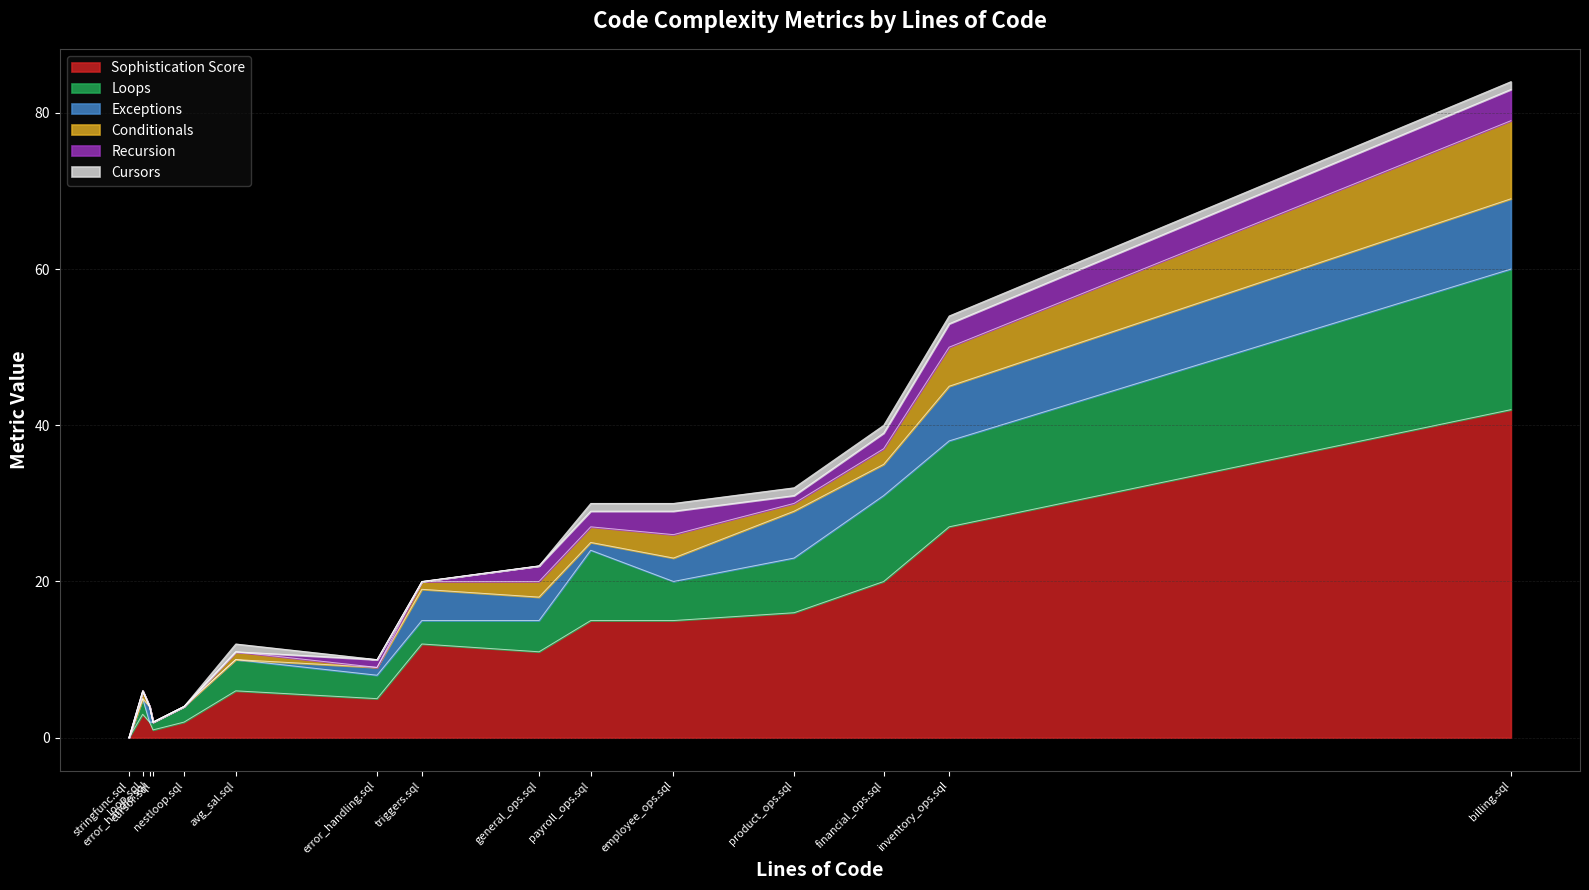

Count the number of data series in this chart.

6